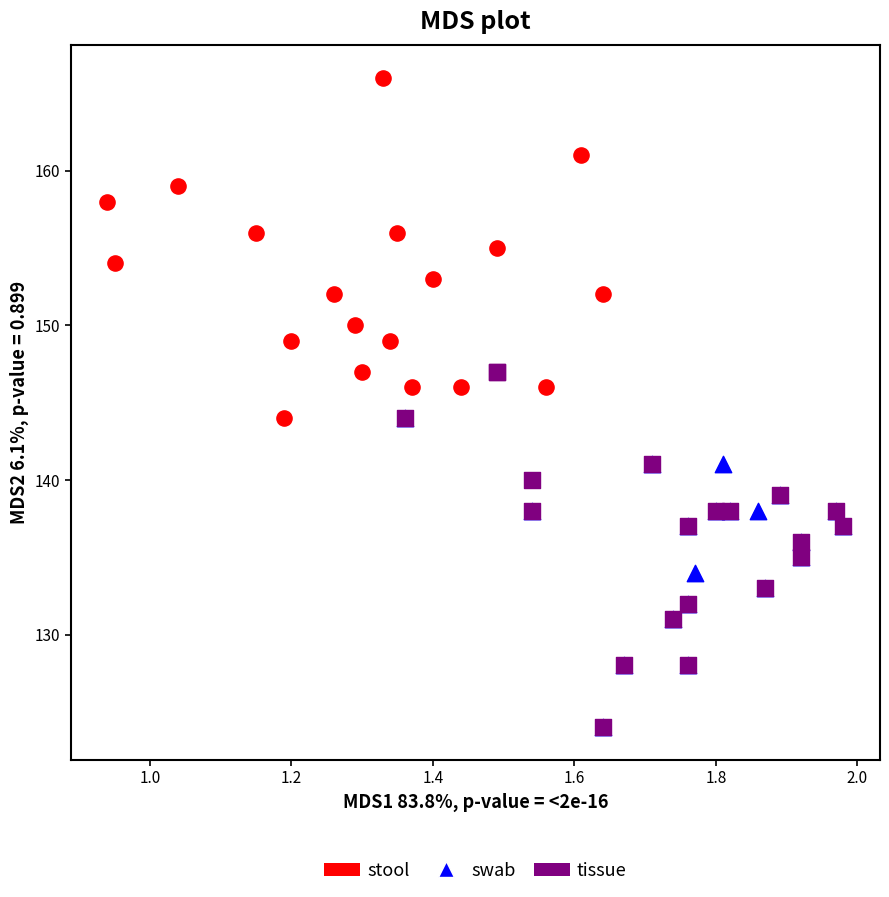

Which series reaches the maximum Y coordinate?

stool